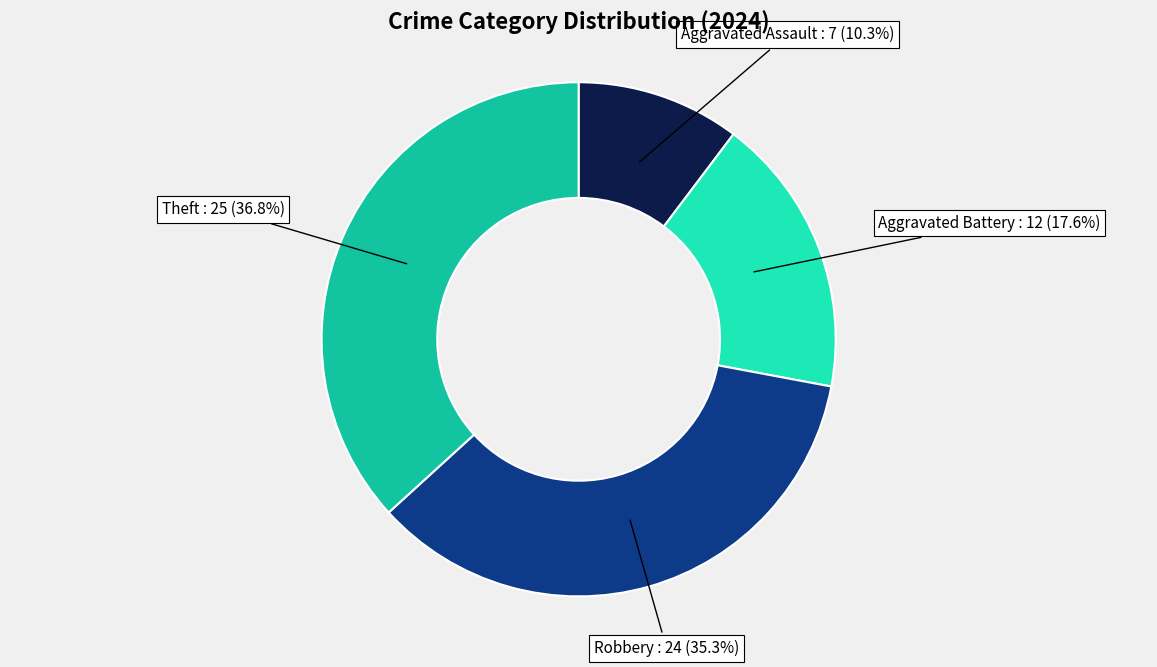

To the nearest percent, what is the difference between the Theft and Aggravated Assault slice percentages?

26%